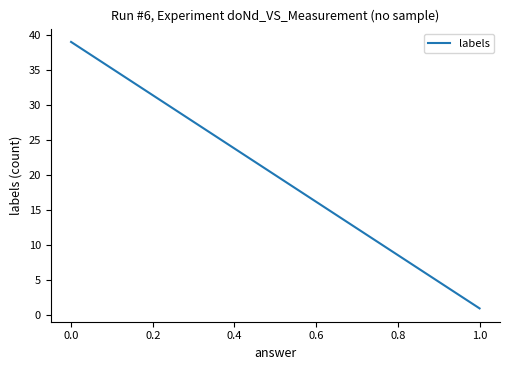

How many series are shown in this chart?

1